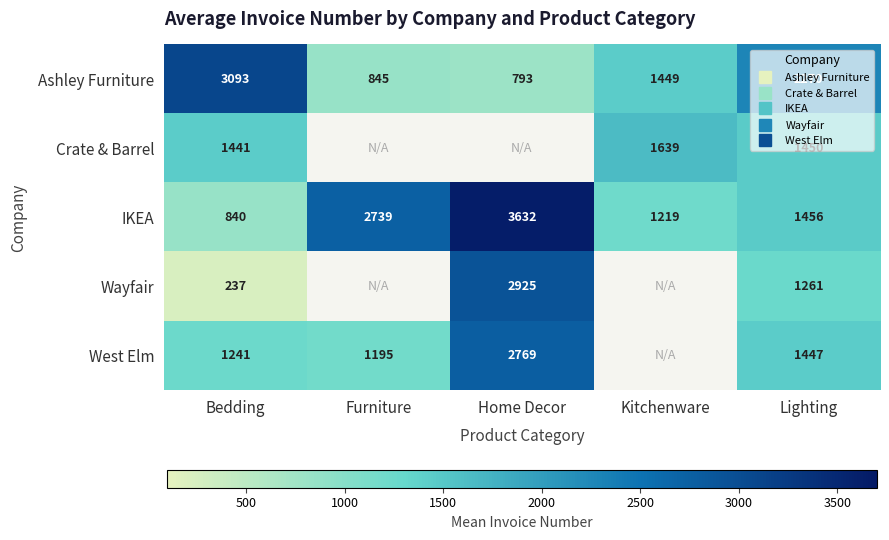

Which series has the widest spread of values?

IKEA